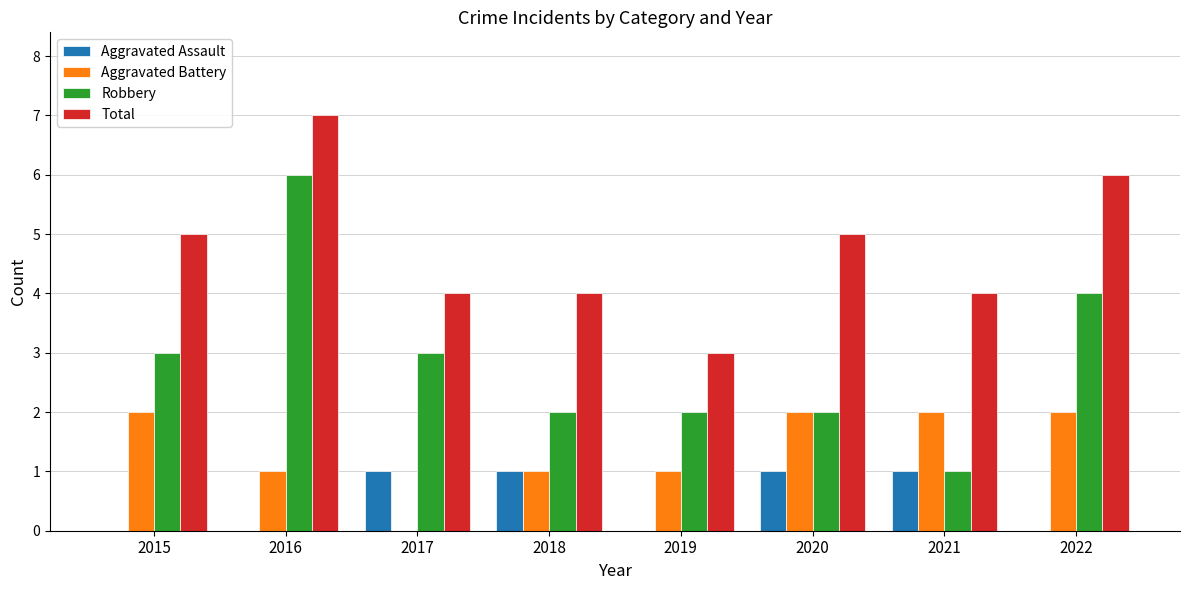

True or false: Aggravated Assault has a value of 0 at 2017.

False